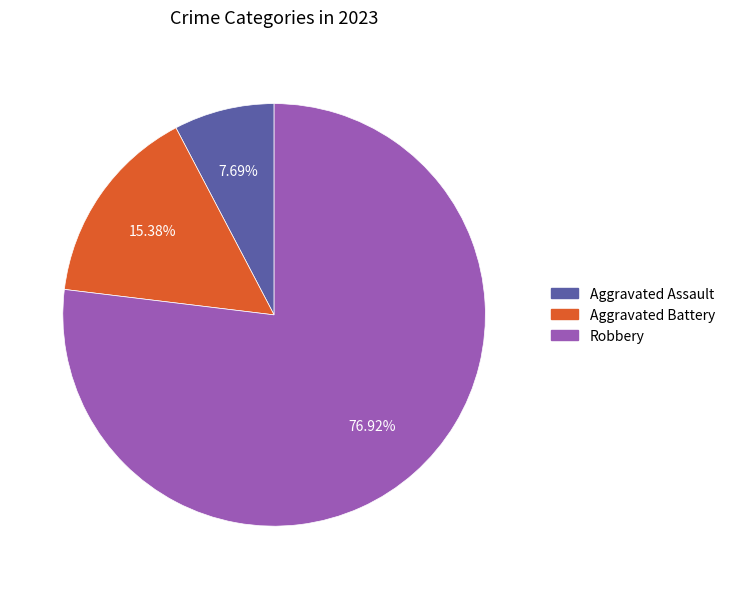

Is there a majority slice in this chart?

Yes